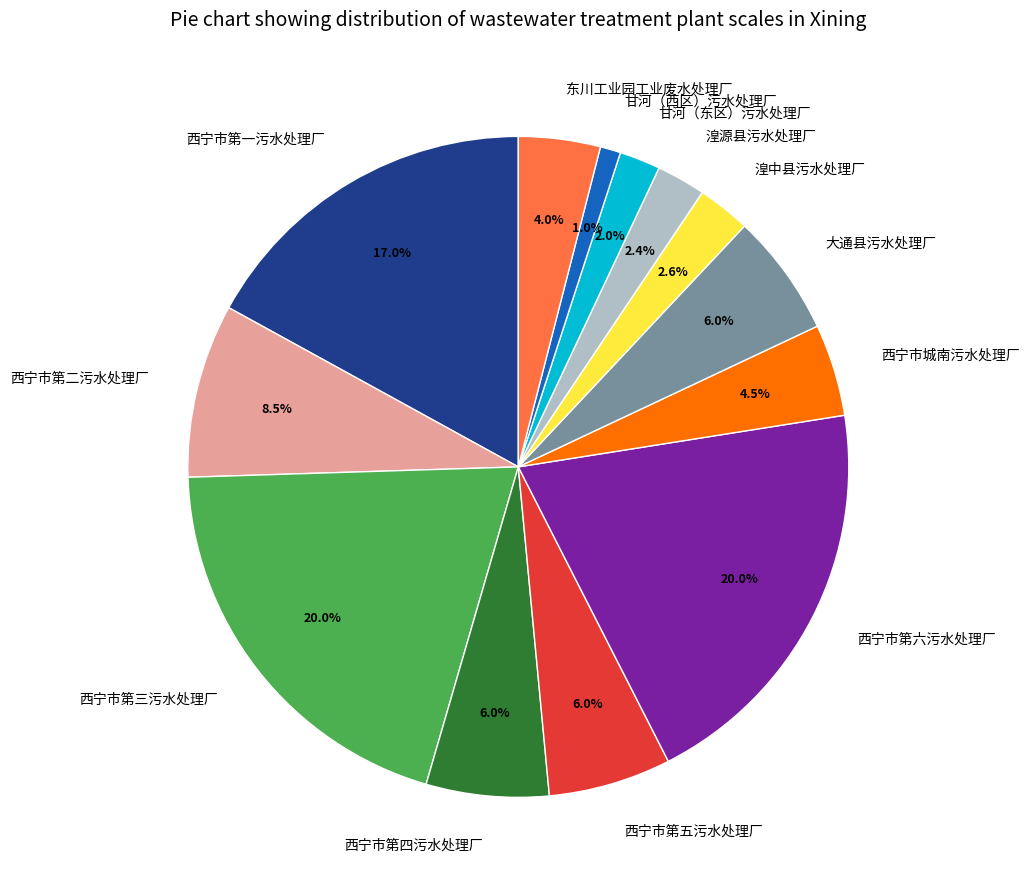

What is the ratio of the value at 西宁市第六污水处理厂 to the value at 甘河（东区）污水处理厂?

10.0